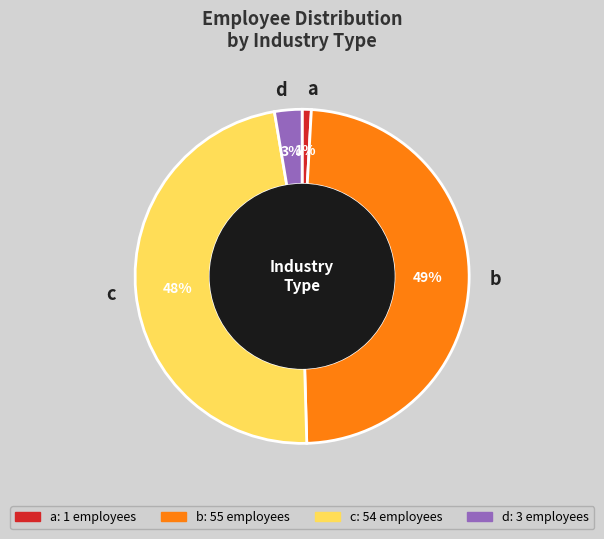

To the nearest percent, what is the average slice percentage?

25%